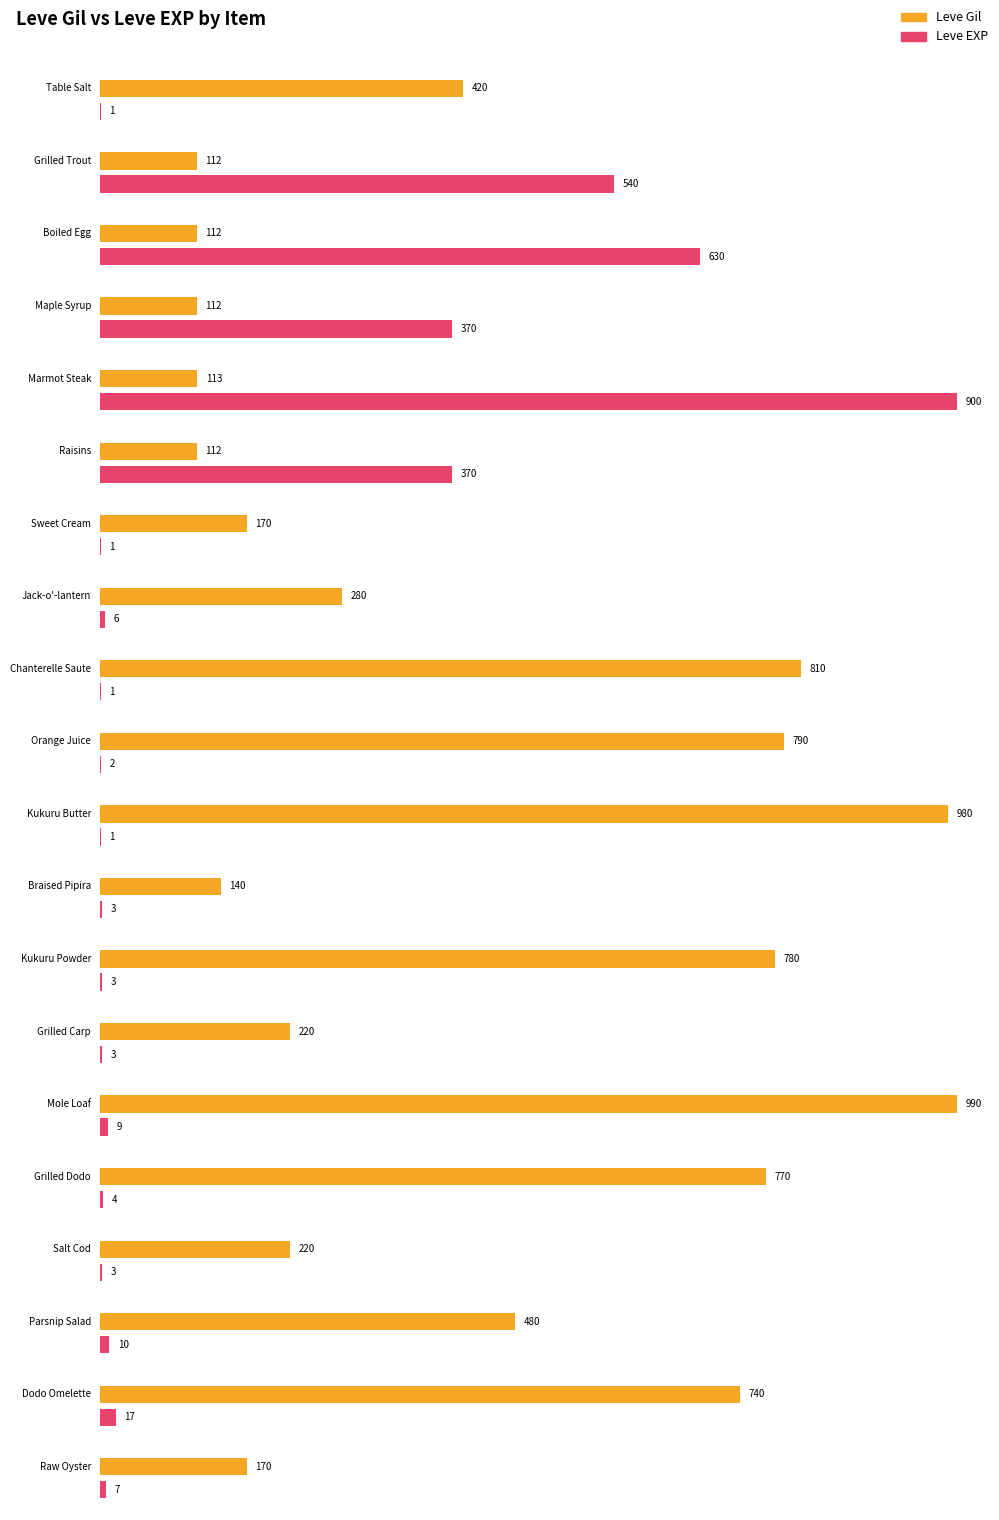

Reading right to left, transcribe all the data shown in this chart.

Leve Gil: Raw Oyster=170	Dodo Omelette=740	Parsnip Salad=480	Salt Cod=220	Grilled Dodo=770	Mole Loaf=990	Grilled Carp=220	Kukuru Powder=780	Braised Pipira=140	Kukuru Butter=980	Orange Juice=790	Chanterelle Saute=810	Jack-o'-lantern=280	Sweet Cream=170	Raisins=112	Marmot Steak=113	Maple Syrup=112	Boiled Egg=112	Grilled Trout=112	Table Salt=420
Leve EXP: Raw Oyster=7	Dodo Omelette=17	Parsnip Salad=10	Salt Cod=3	Grilled Dodo=4	Mole Loaf=9	Grilled Carp=3	Kukuru Powder=3	Braised Pipira=3	Kukuru Butter=1	Orange Juice=2	Chanterelle Saute=1	Jack-o'-lantern=6	Sweet Cream=1	Raisins=370	Marmot Steak=900	Maple Syrup=370	Boiled Egg=630	Grilled Trout=540	Table Salt=1